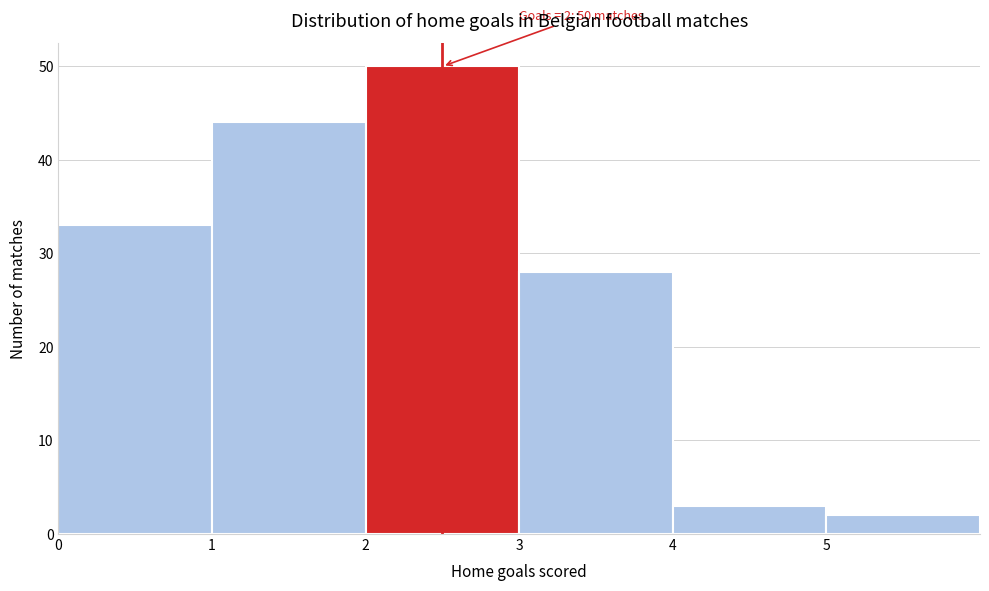

Over which range of the x-axis is the bar tallest?

2 to 3